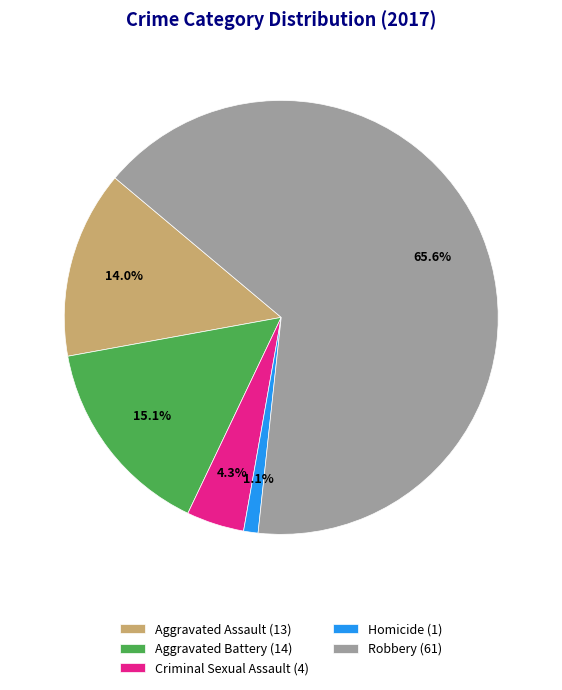

Combined, what portion of the pie is Criminal Sexual Assault and Homicide?

5.4%